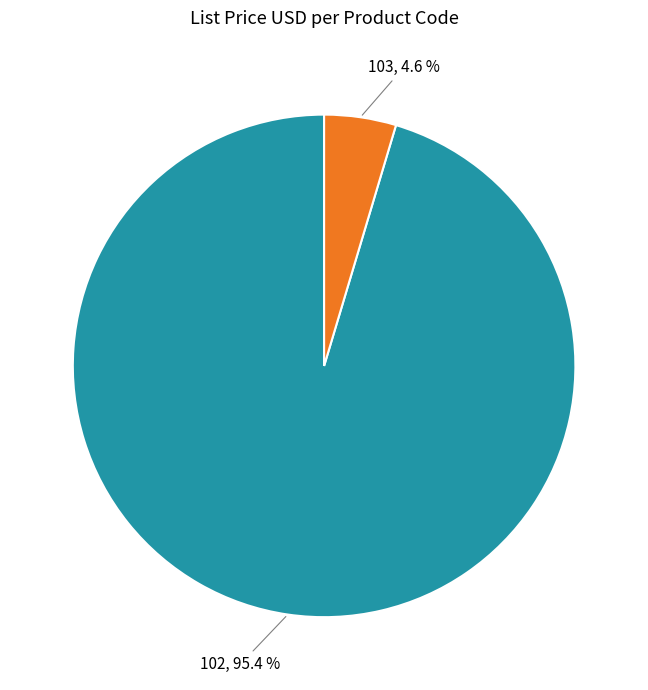

What percentage is the 103 slice, to the nearest percent?

5%